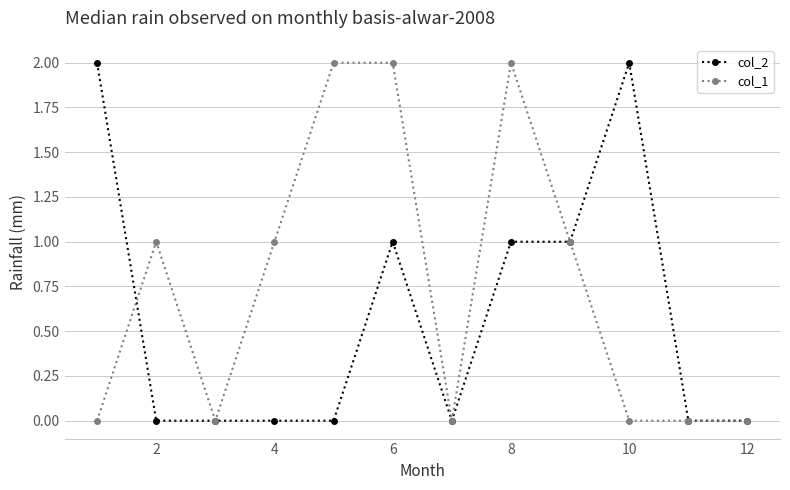

Rank the series by their average value, from lowest to highest.

col_2, col_1